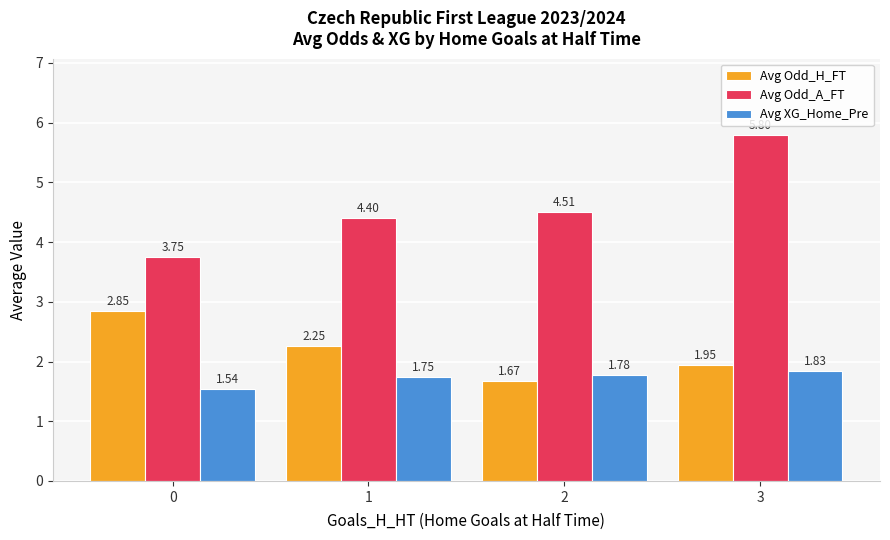

Which series has the largest range (max minus min)?

Avg Odd_A_FT